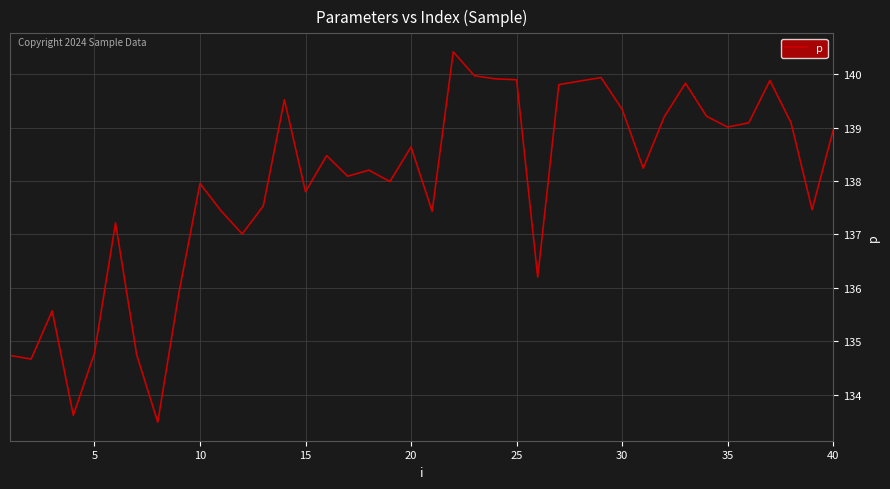

What is the difference between the maximum and minimum values?

6.9